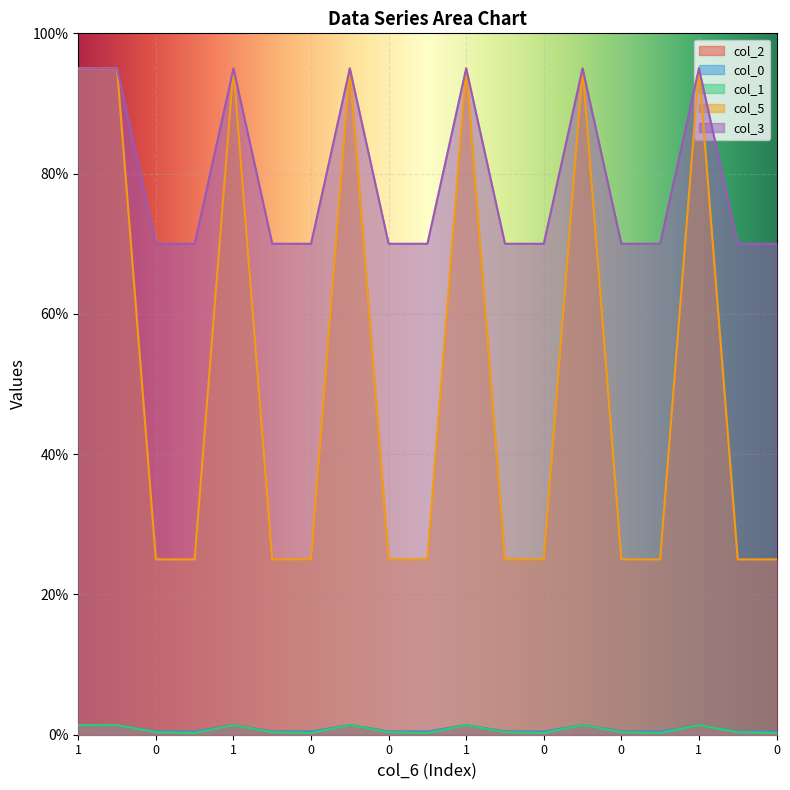

Rank the series by their maximum value, from lowest to highest.

col_2, col_0, col_1, col_5, col_3